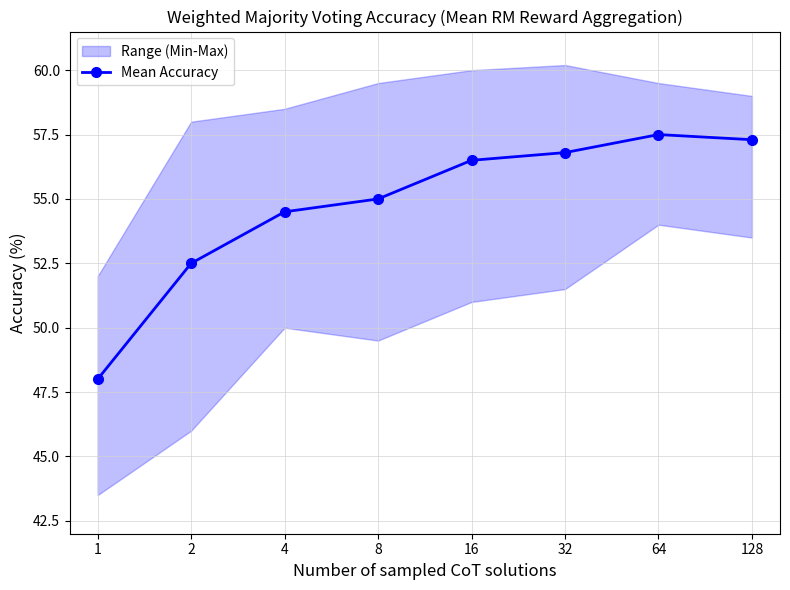

Read the value at 128.

57.3